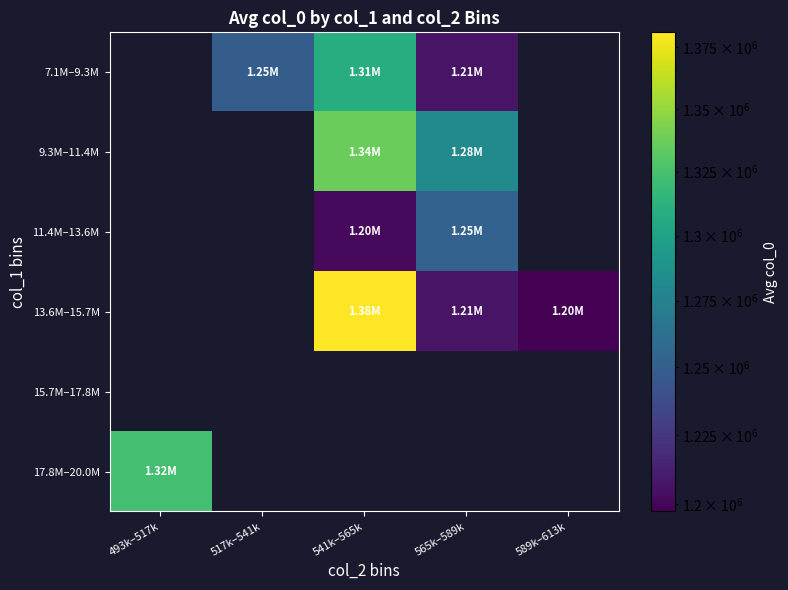

At which category does the chart reach its peak across all series?

541k–565k